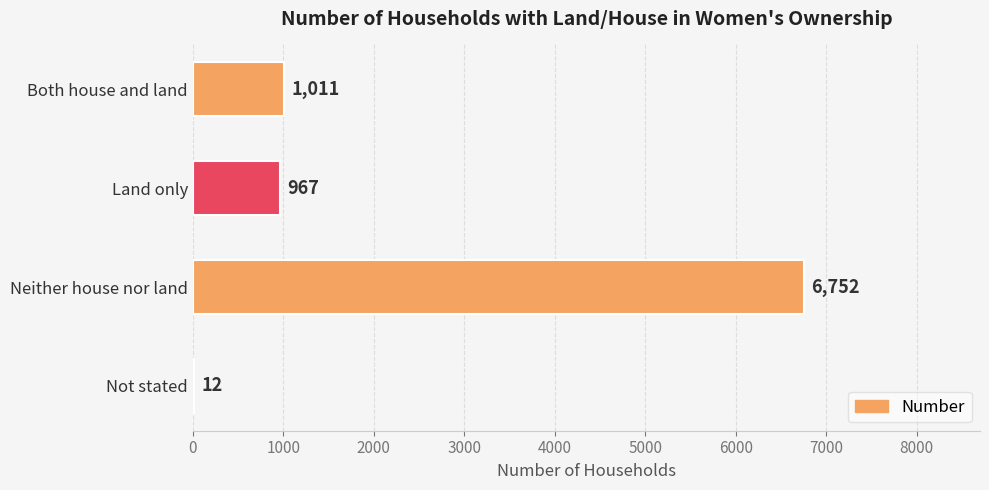

Which has a higher value, Land only or Not stated?

Land only